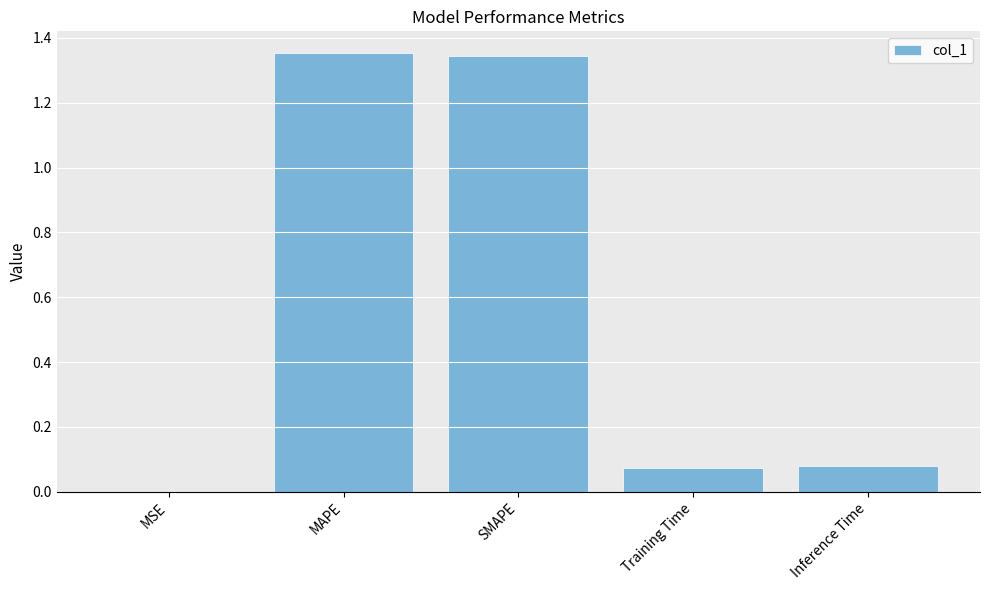

Between MSE and Inference Time, which is larger?

Inference Time